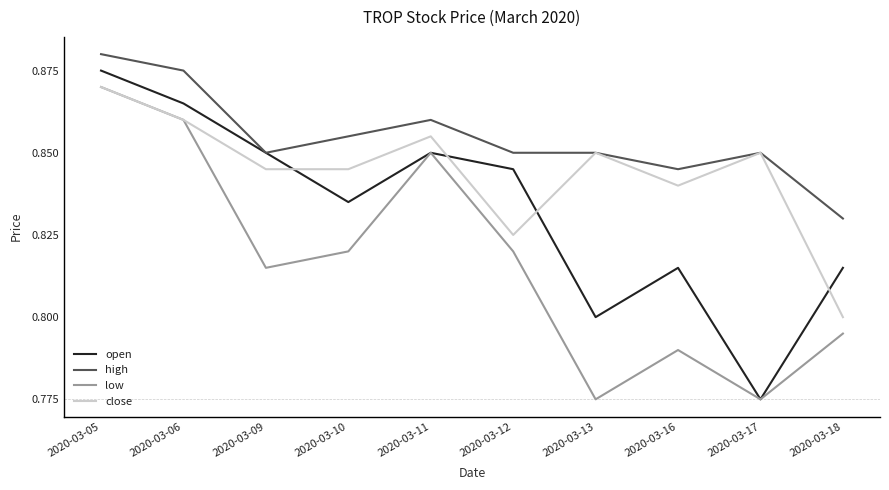

What are all the series names shown in the legend?

open, high, low, close